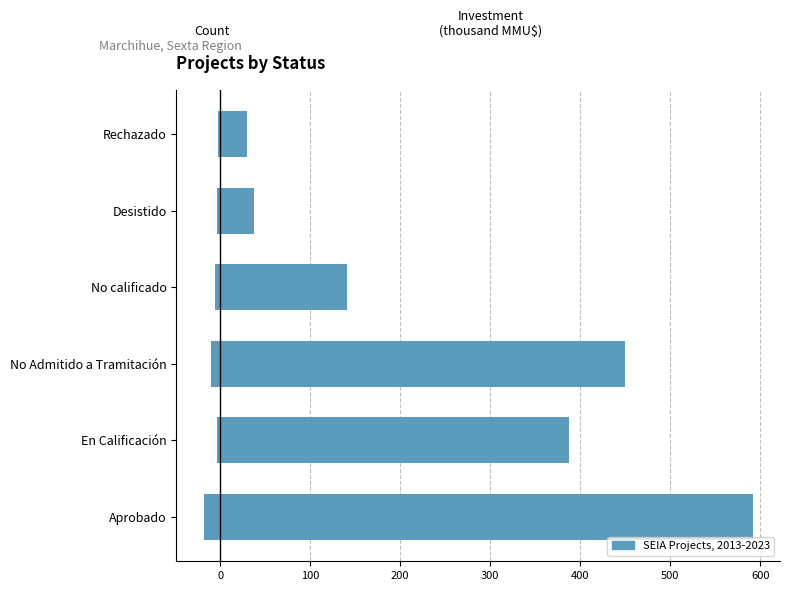

Rank the series at Aprobado from lowest to highest value.

Count of Projects, Investment (thousand MMU$)